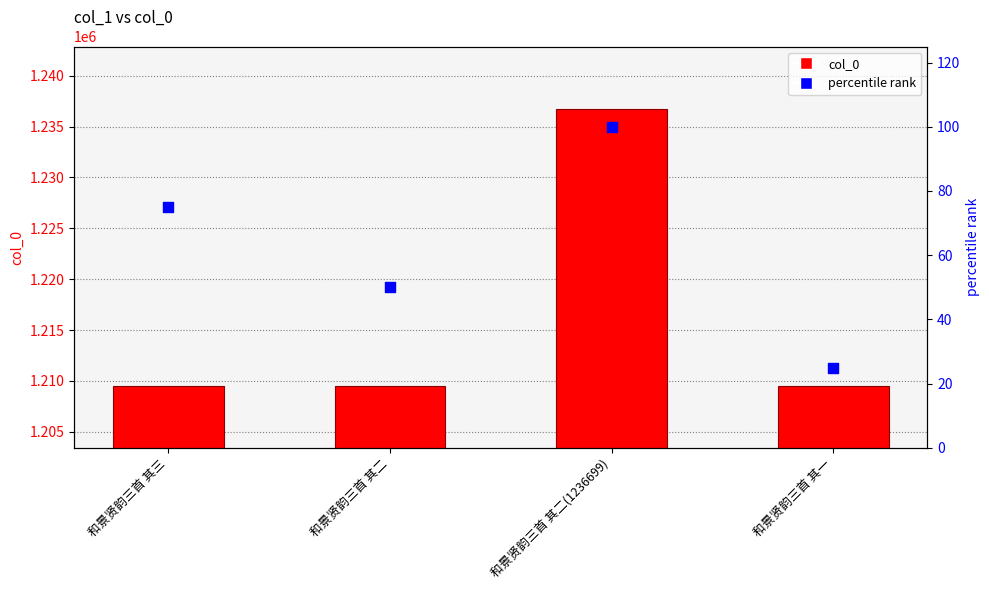

Which series reaches the minimum Y coordinate?

percentile rank